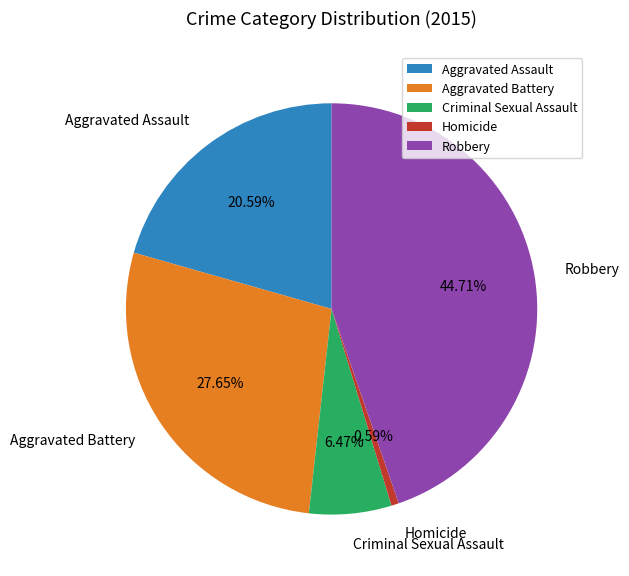

Count the number of slices in the pie.

5